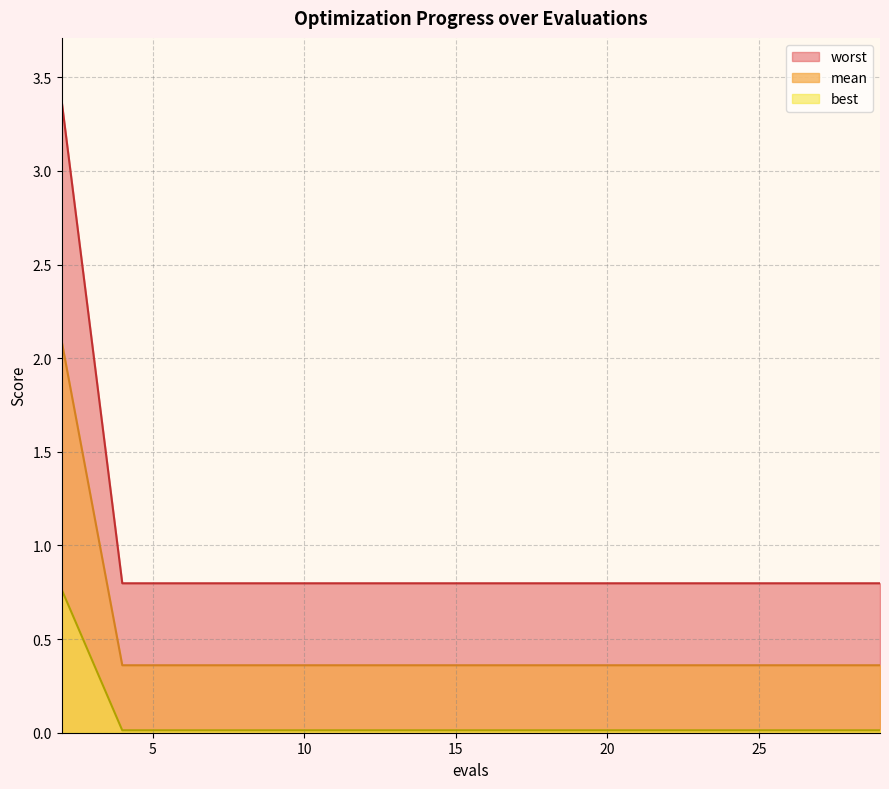

What is the difference between the maximum and minimum values in the best series?

2.6